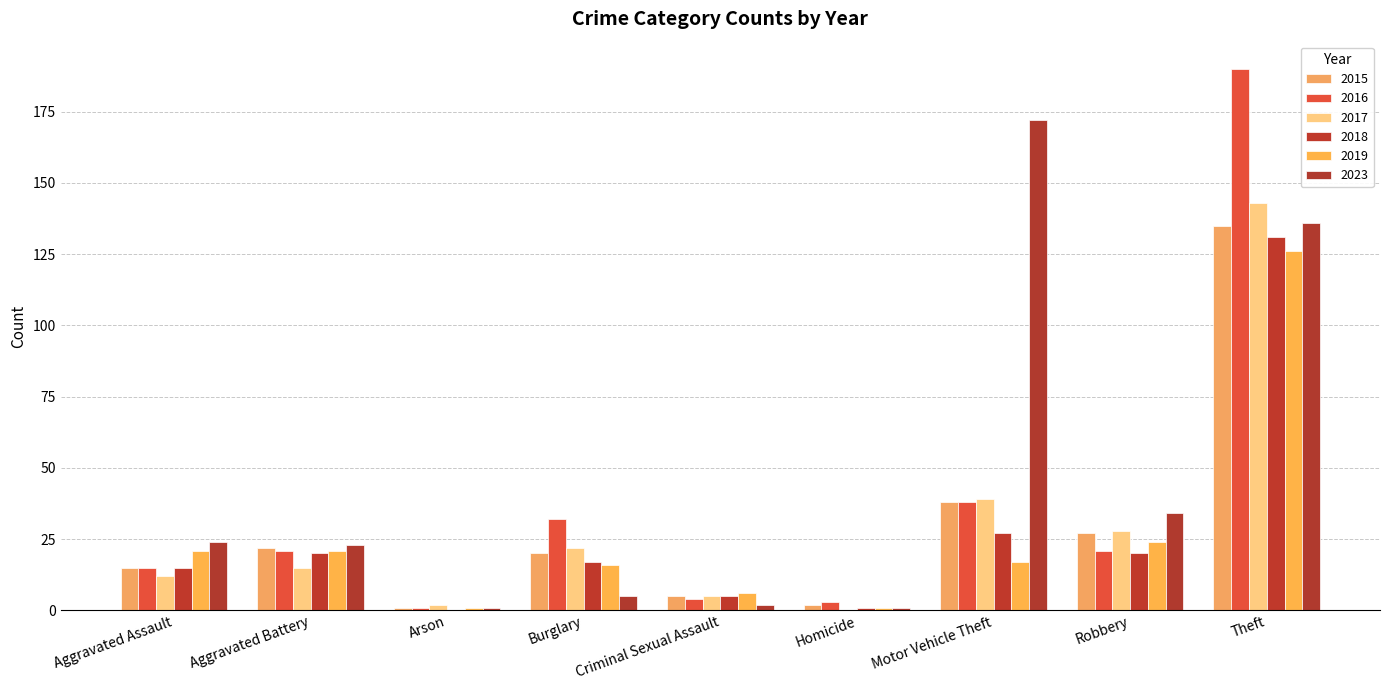

What is the sum of all 2018 values?

236